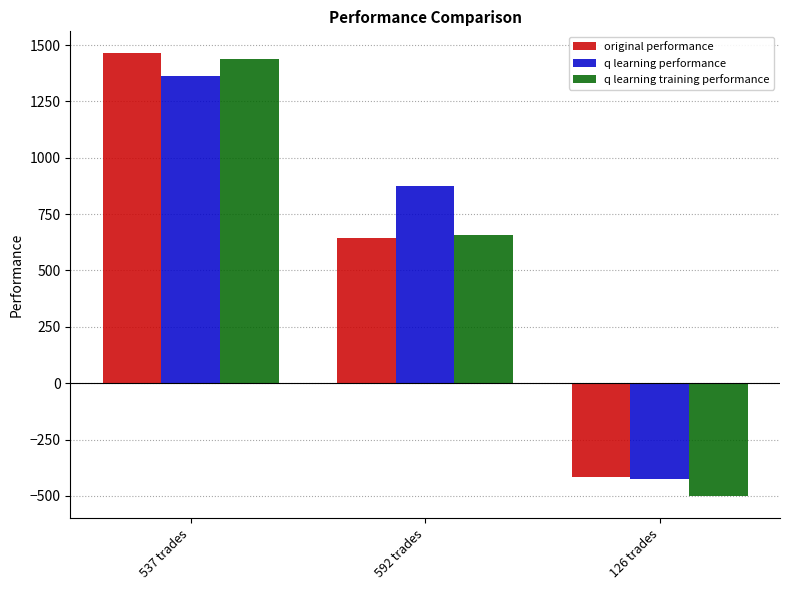

What is the sum of all q learning performance values?

1812.8